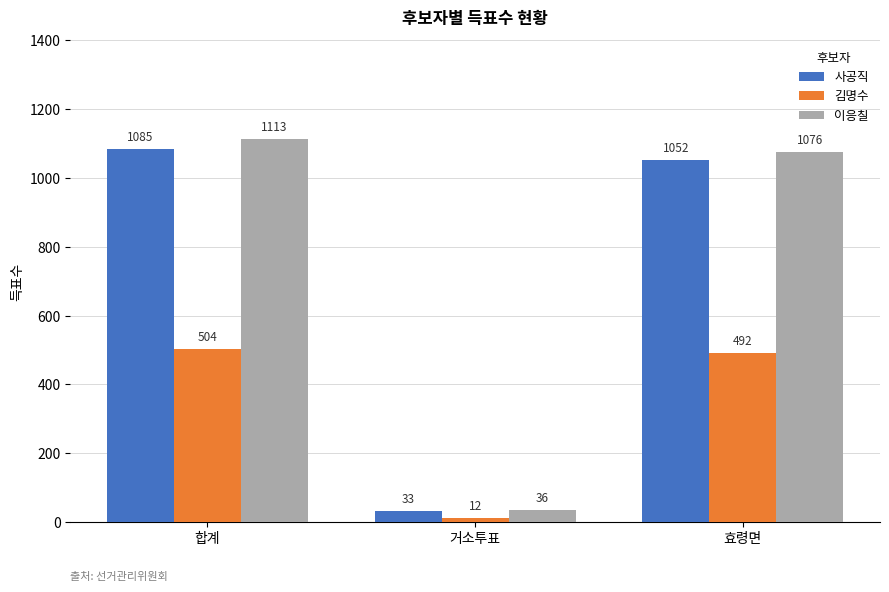

What is the label of the 3rd bar from the right?

합계